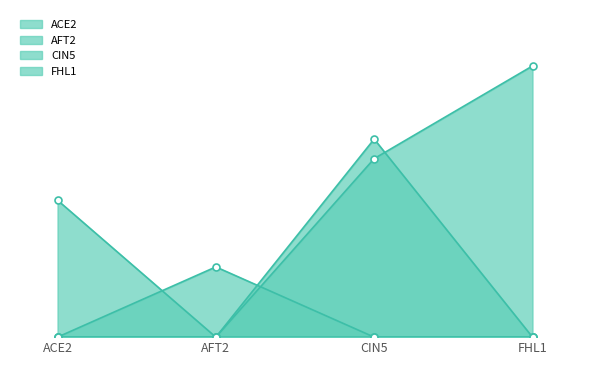

What is the maximum value for FHL1?

1.0